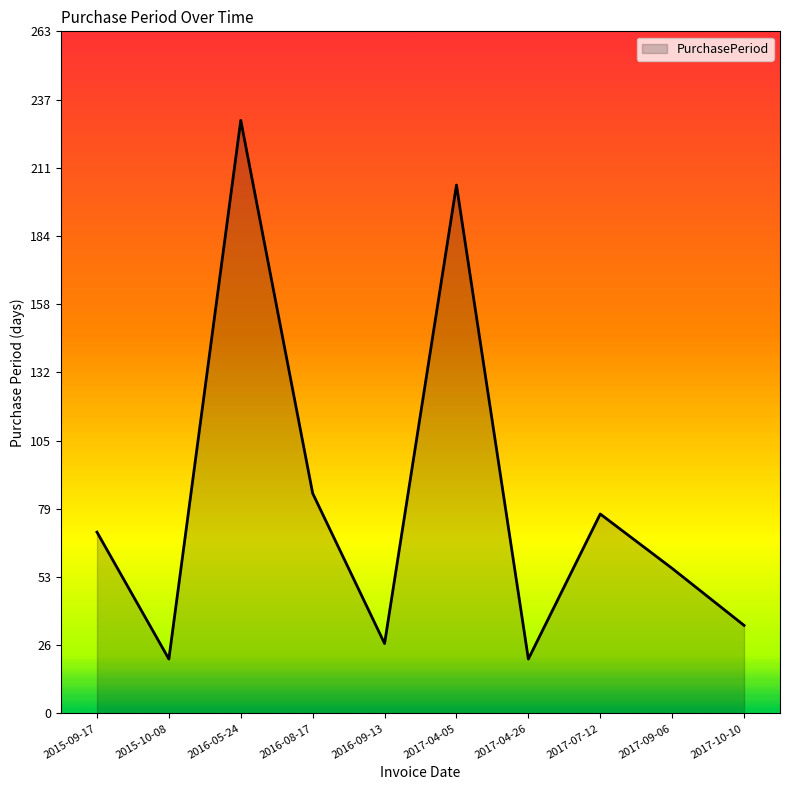

True or false: the data has more than 0 interior local peaks.

True